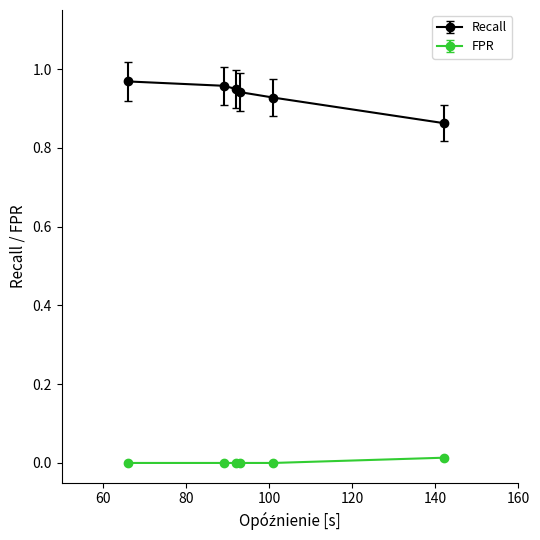

At how many categories does at least one series exceed 0?

6